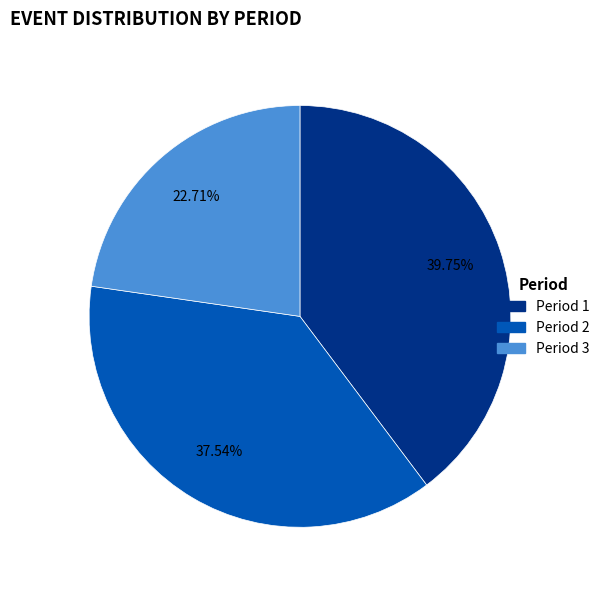

Rank the categories by value from highest to lowest.

Period 1, Period 2, Period 3